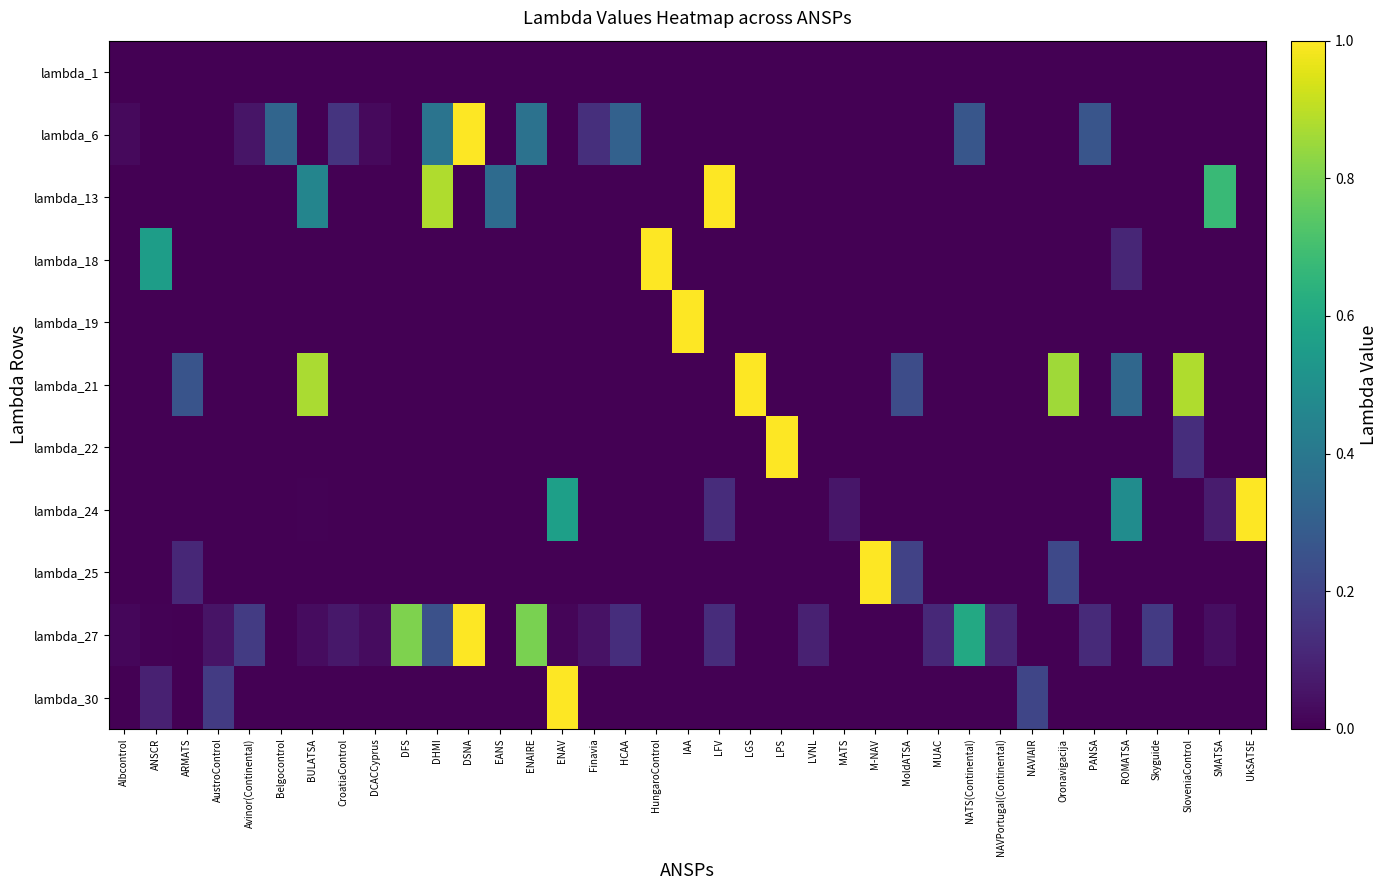

Which has a higher value, AustroControl or Finavia?

AustroControl